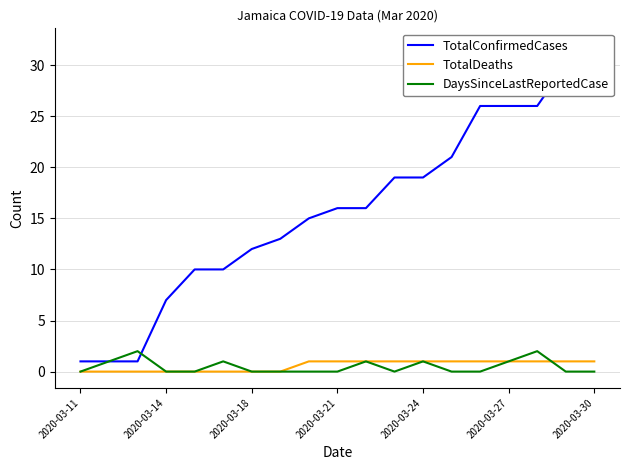

List the series in order of their peak value, lowest first.

TotalDeaths, DaysSinceLastReportedCase, TotalConfirmedCases